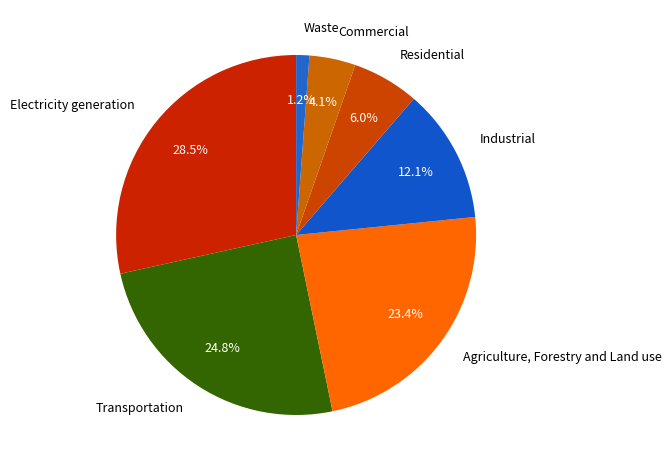

Which slice is the smallest?

Waste